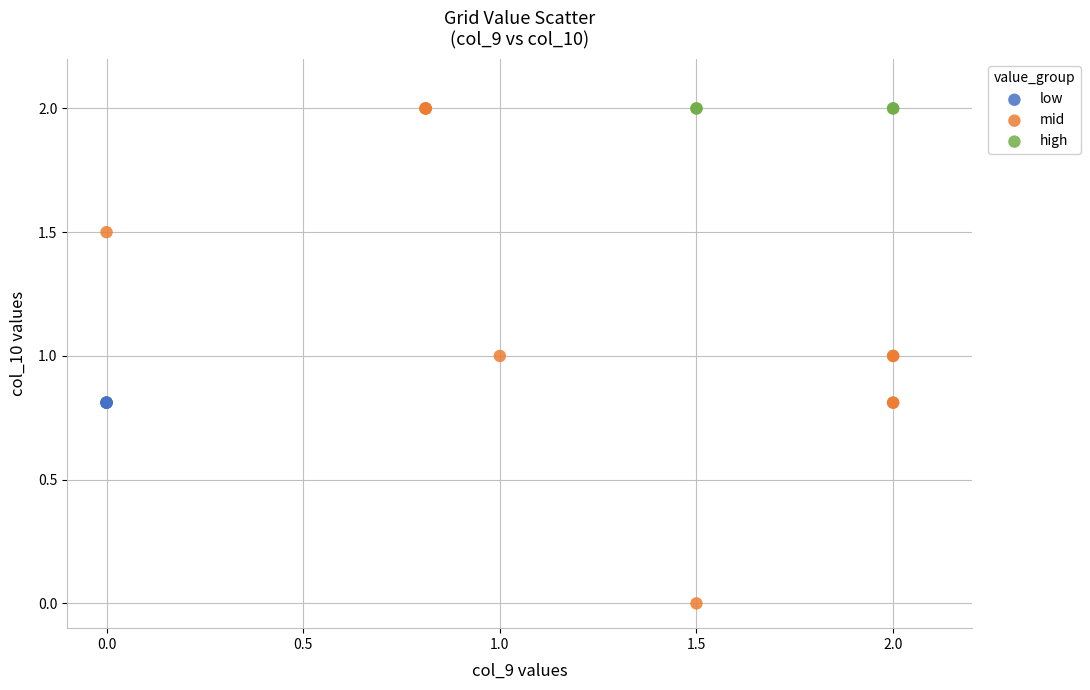

Which series contains the lowest Y value?

mid